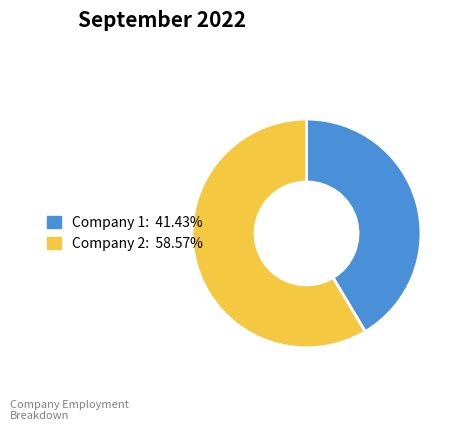

Is there any slice that represents more than half of the pie?

Yes